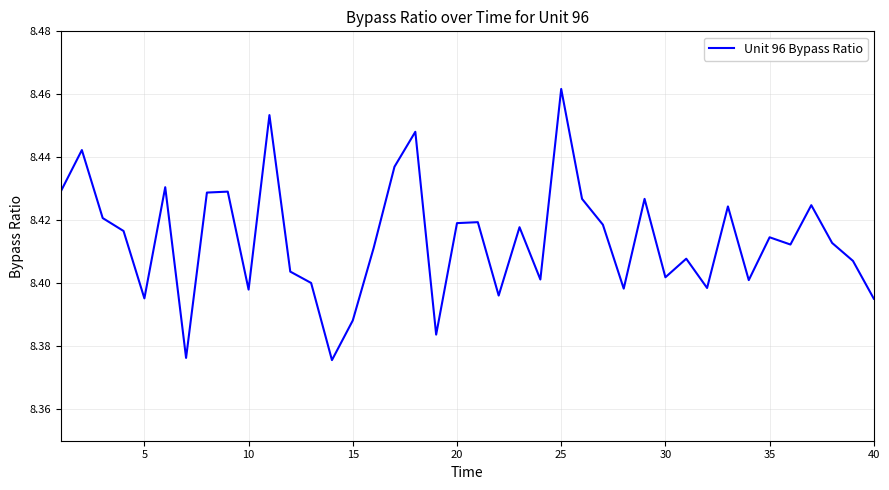

What is the difference between the second highest and second lowest values?

0.1